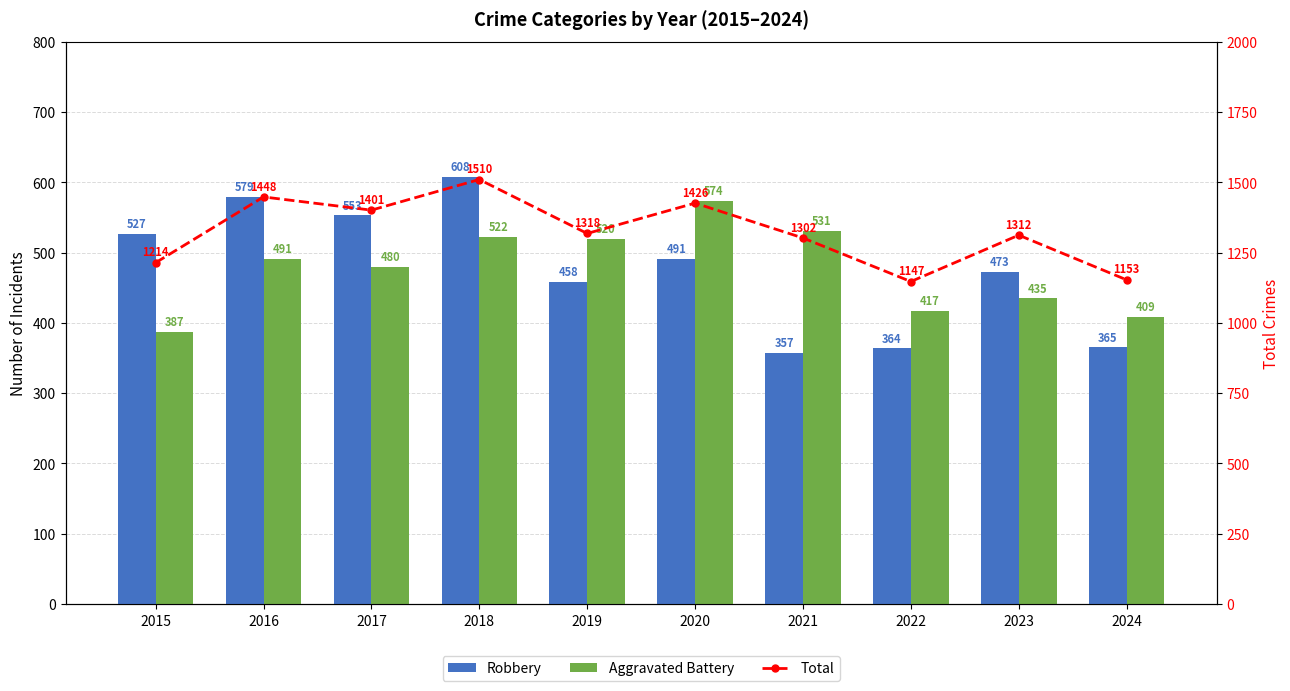

The value of Aggravated Battery at 2023 is 759. True or false?

False